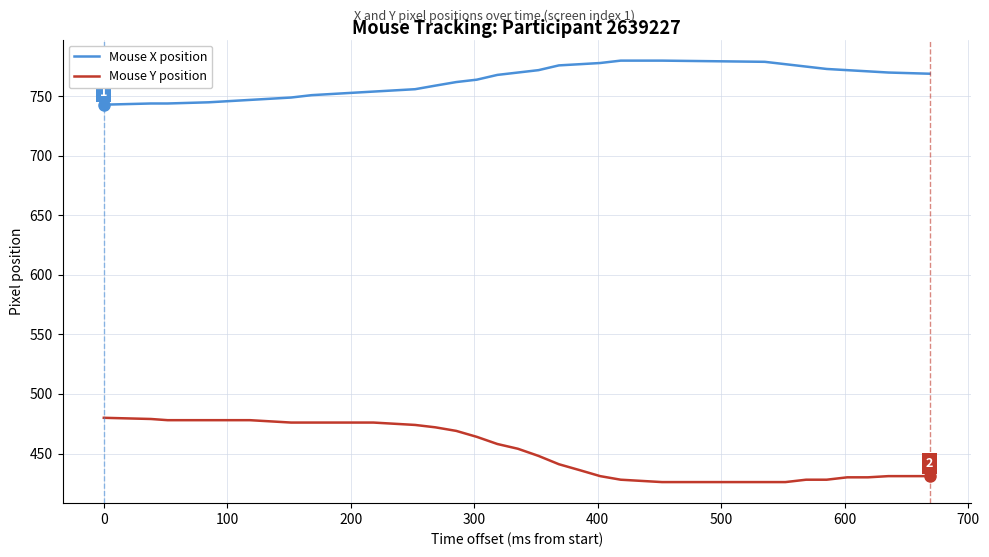

What is the average value of the Mouse Y position series?

453